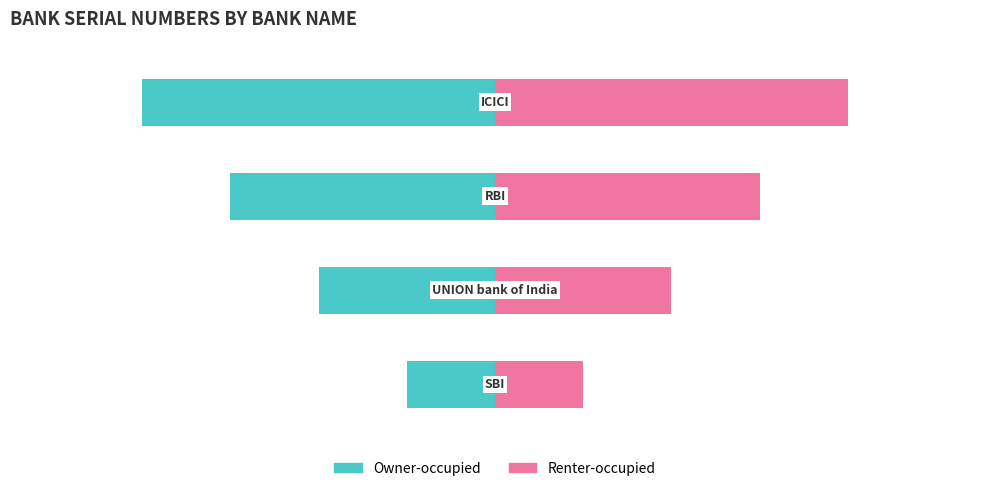

Reading left to right, list all the values displayed in this chart.

Owner-occupied: -1	-2	-3	-4
Renter-occupied: 1	2	3	4